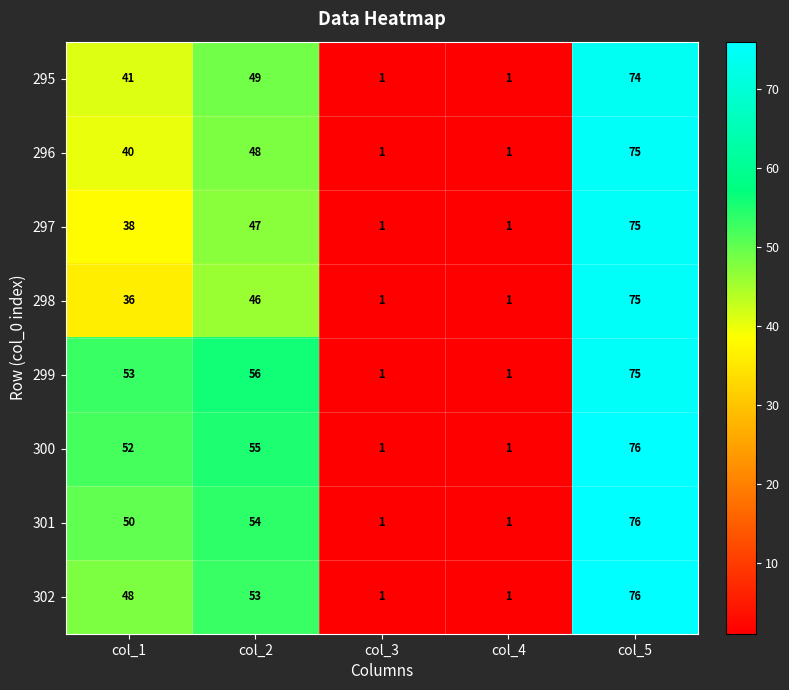

The value of 296 at col_3 is 0. True or false?

False